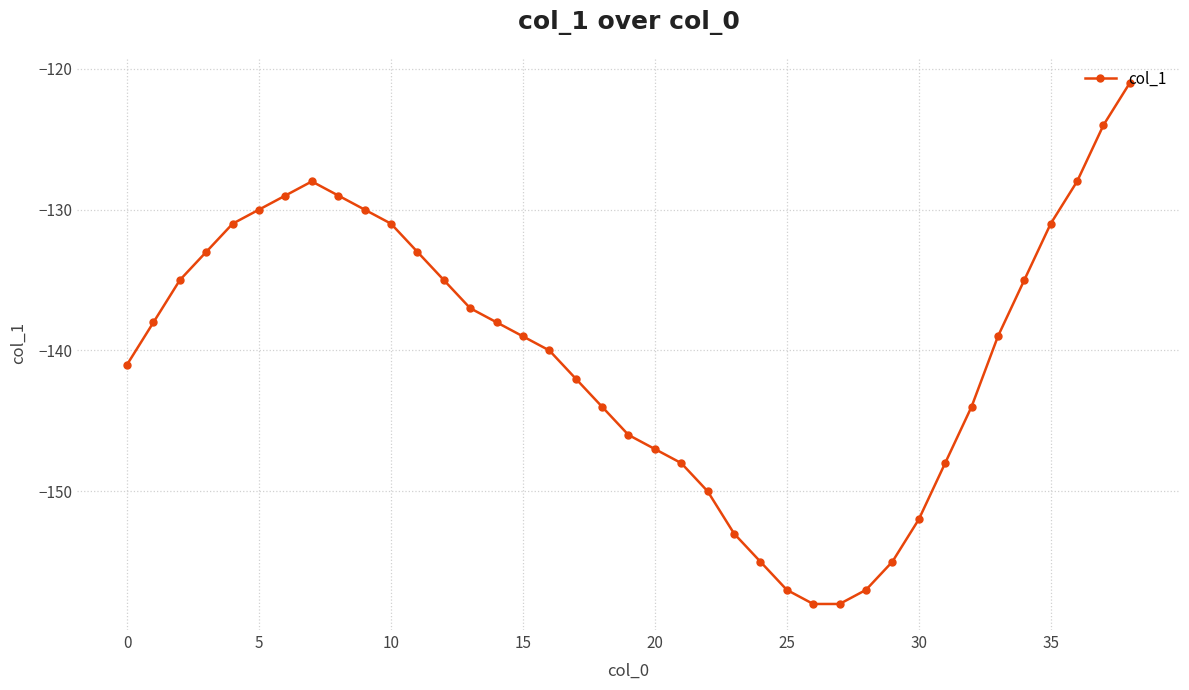

How many points are higher than both their immediate neighbors (excluding endpoints)?

1